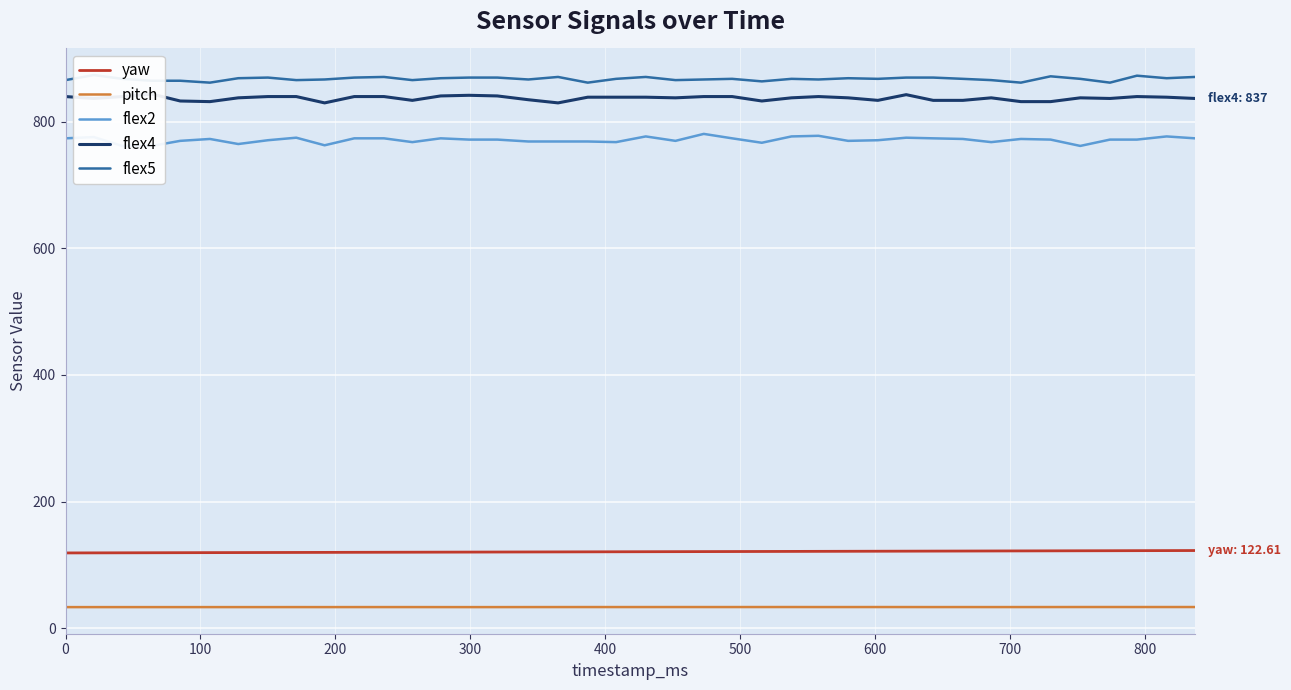

True or false: pitch and yaw cross at least once.

False